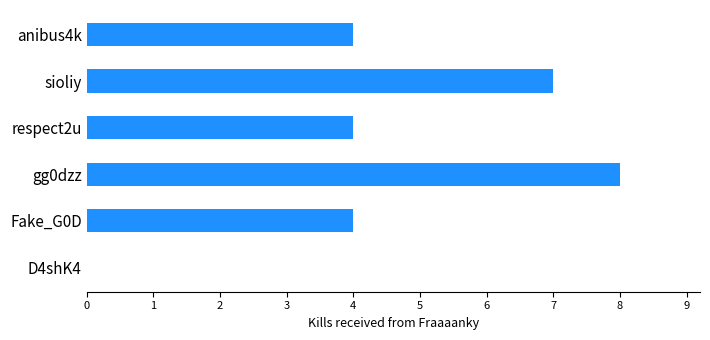

Count the values in the range 4 to 7.

4